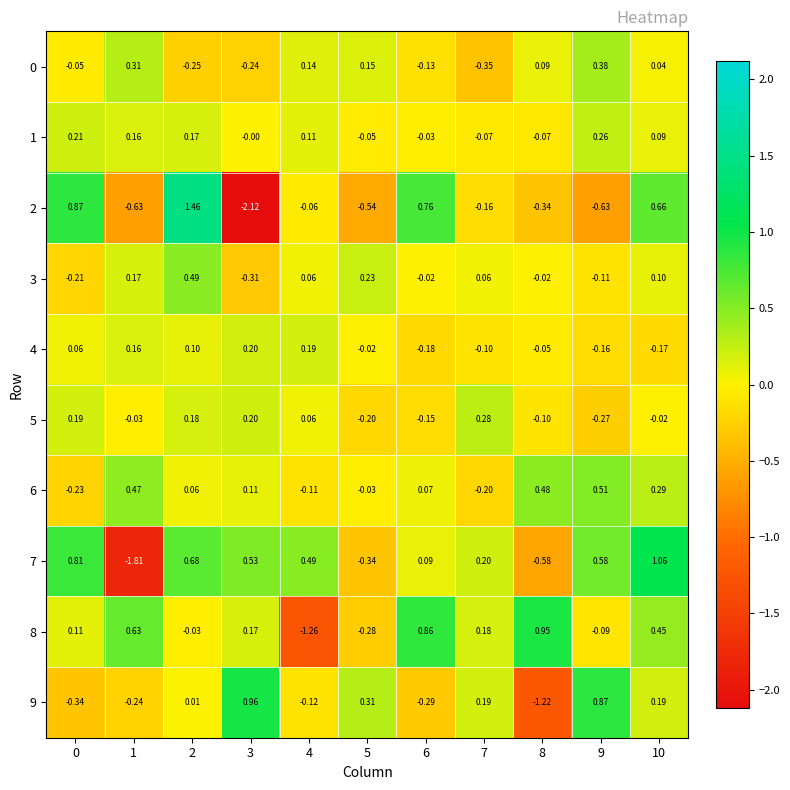

Is the value of 0 at 10 greater than the value of 3 at 5?

No